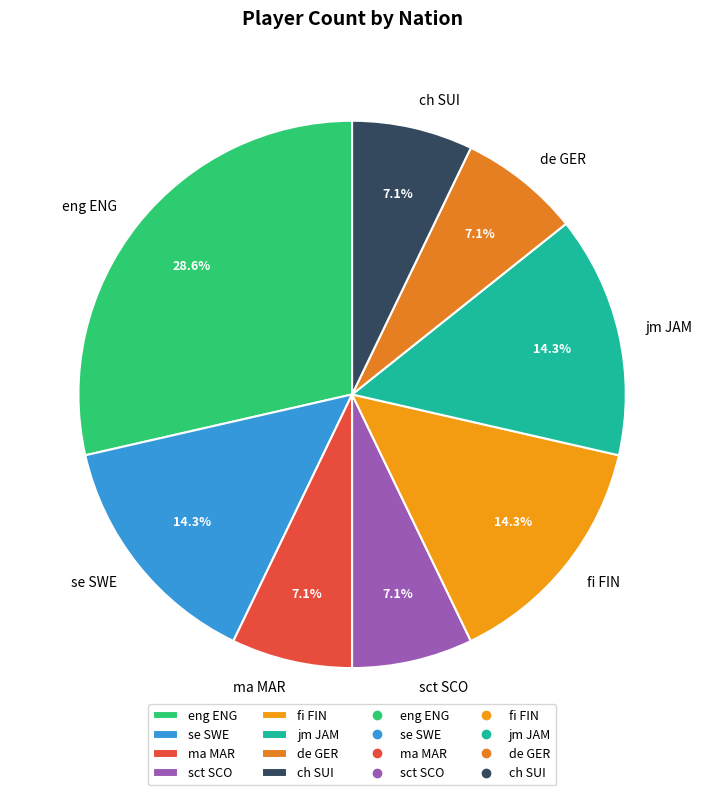

How many segments does this pie chart have?

8